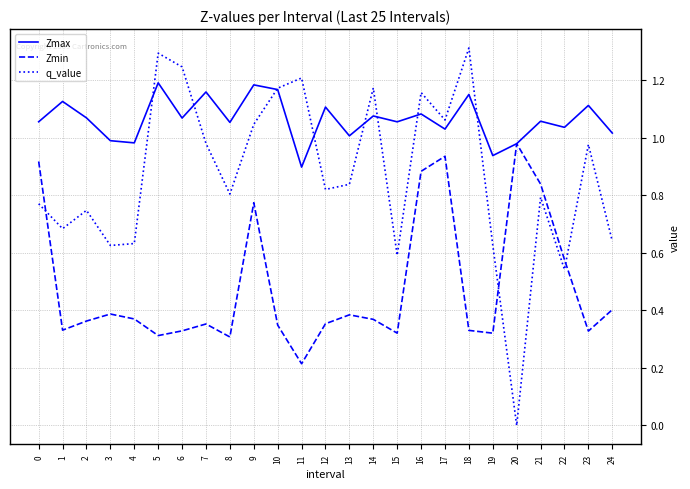

In Zmin, how many points are higher than both neighbors (excluding endpoints)?

6